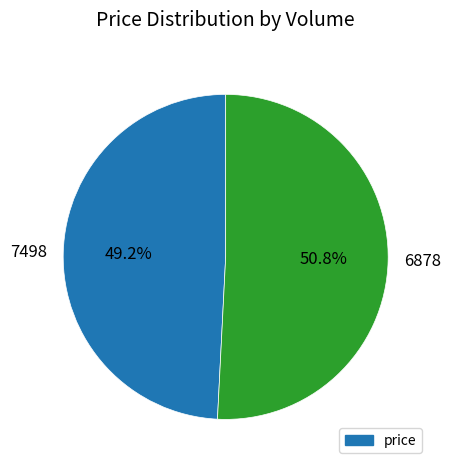

True or false: 6878 accounts for 62% of the total.

False